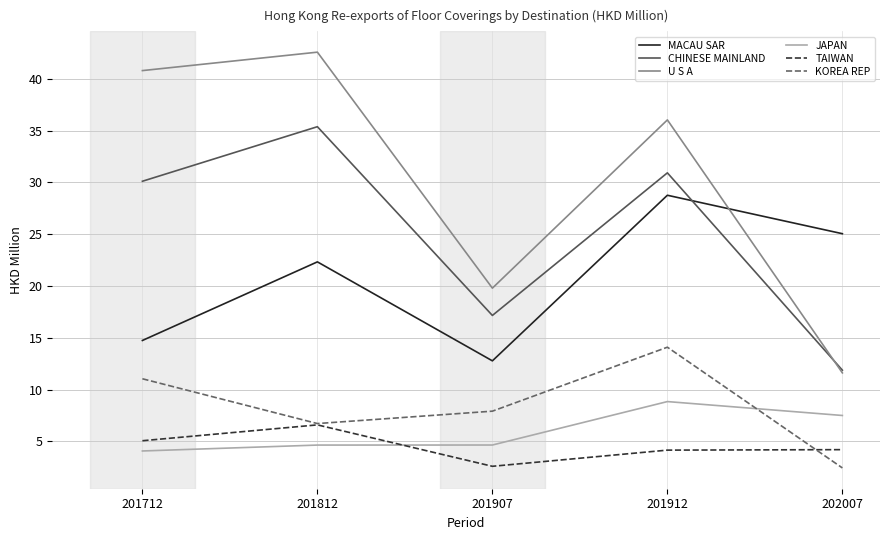

What is the minimum value shown in the chart?

2.4